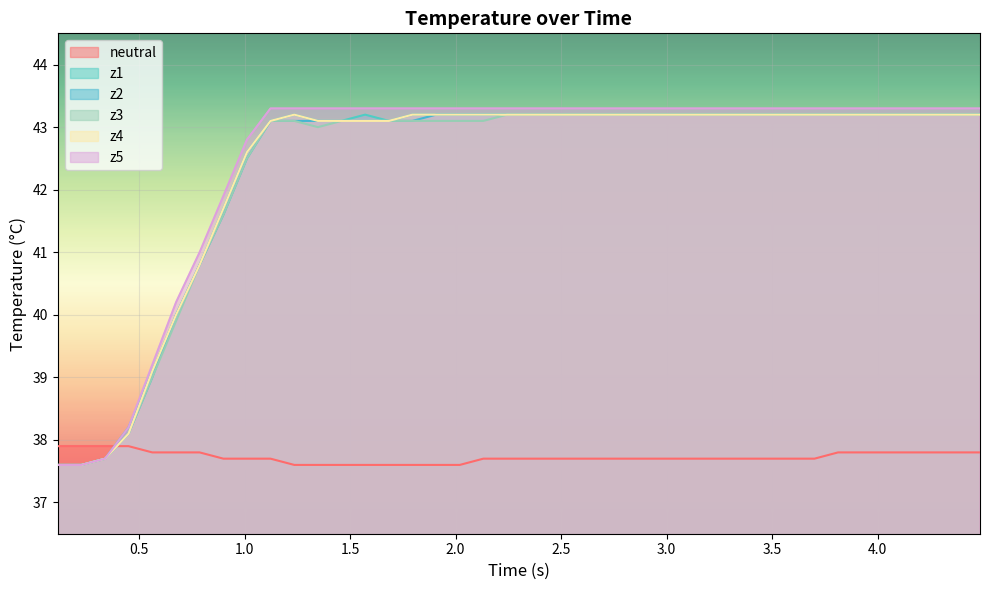

How many data points does each series have?

40